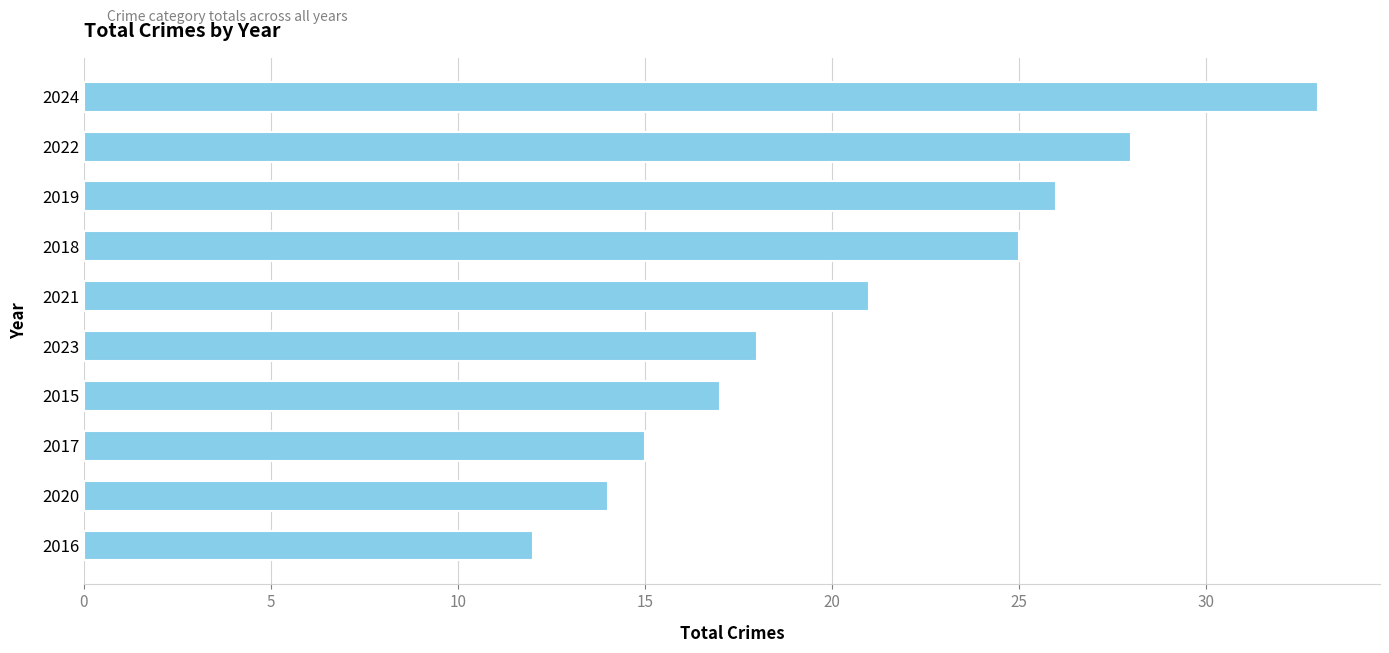

Where is the data nearest to the value 22?

2021